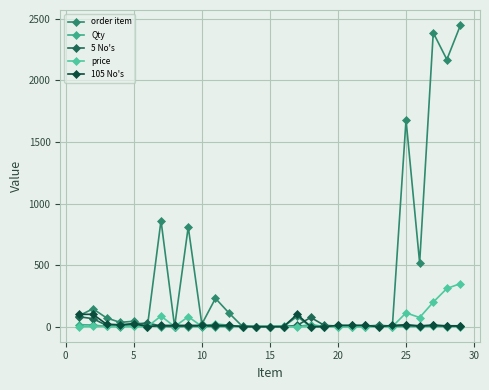

What are all the series names shown in the legend?

order item, Qty, 5 No's, price, 105 No's